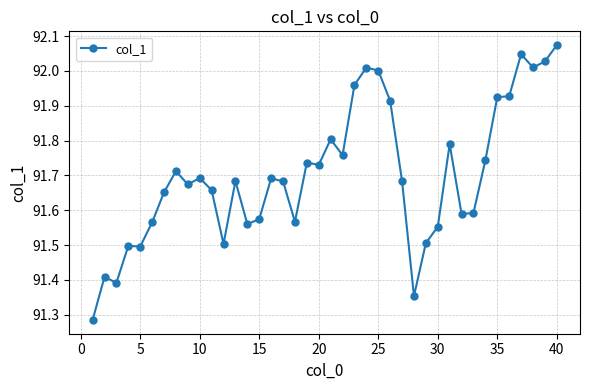

What is the sum of all values?

3668.0